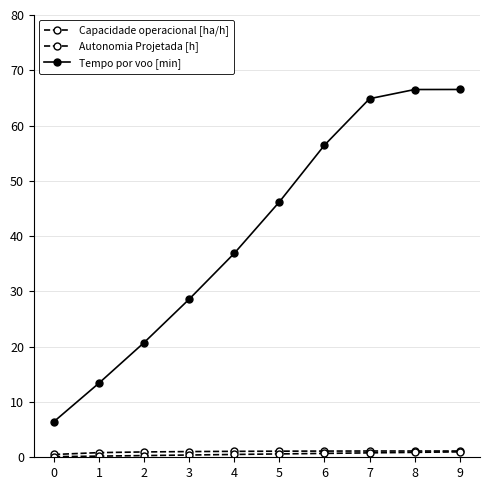

Does the chart have visible grid lines?

Yes